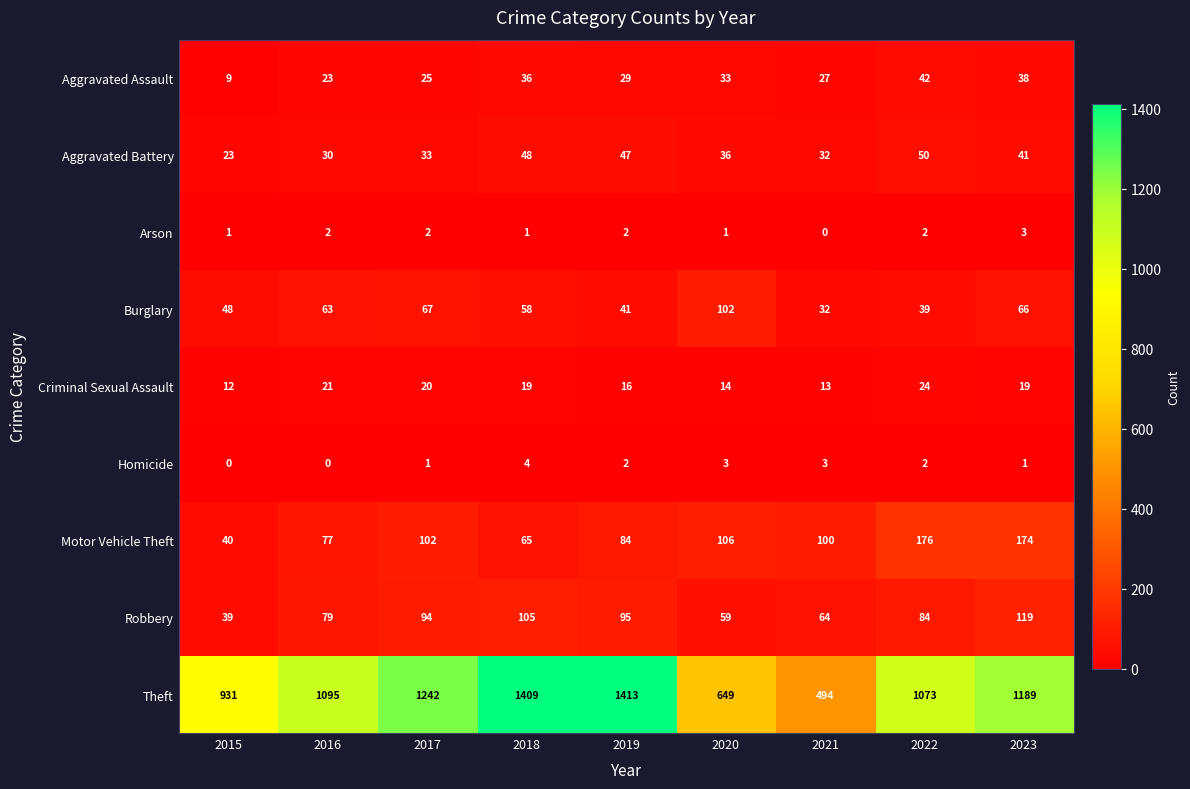

What is the difference between the Theft values at 2021 and 2018?

915